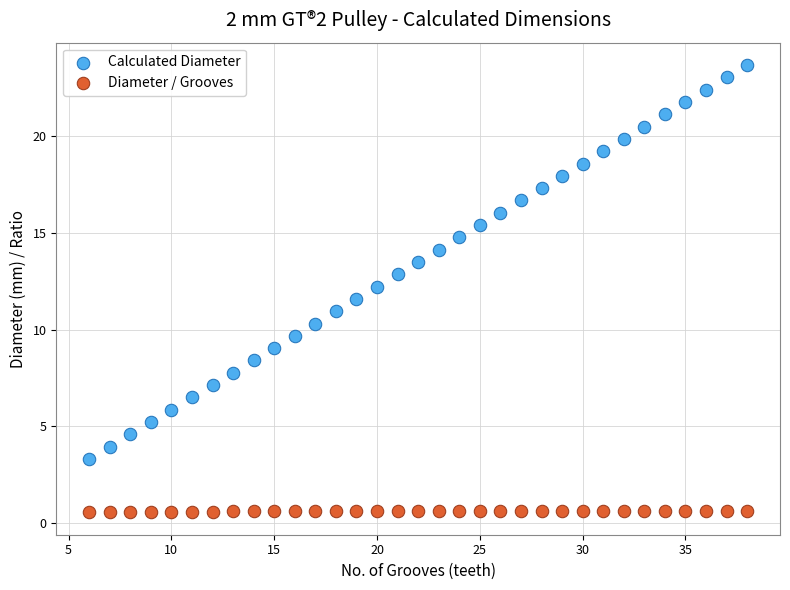

Across all data points, what is the range of Y values (max minus min)?

23.1